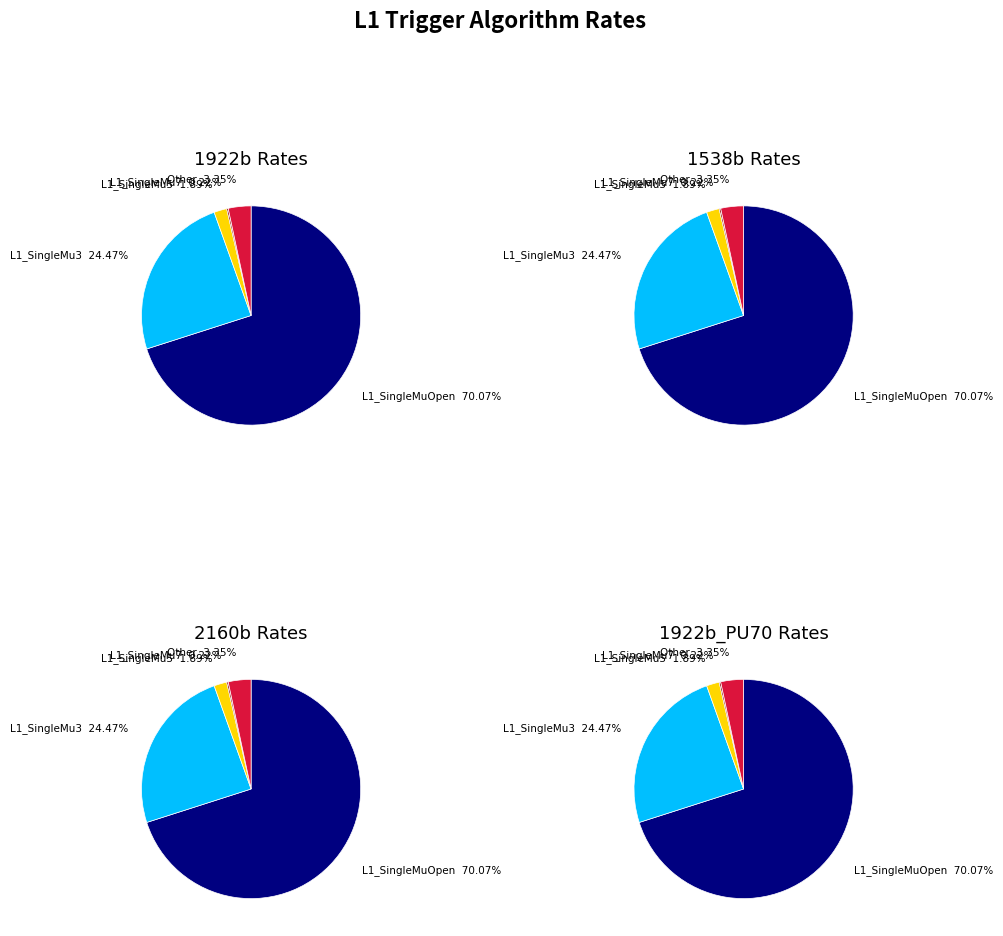

What portion of the pie excludes L1_SingleMuOpen?

29.9%